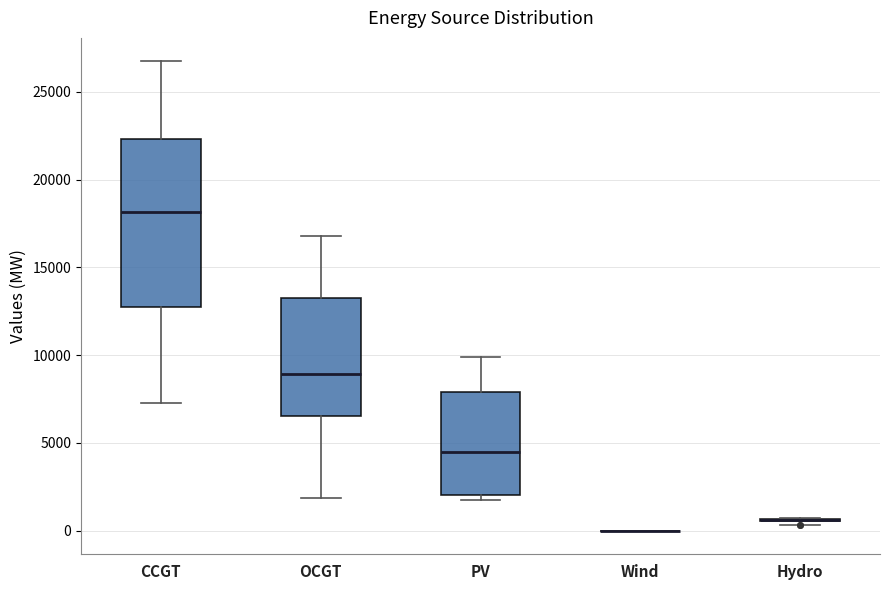

Which box is the tallest, from its lower edge to its upper edge?

CCGT